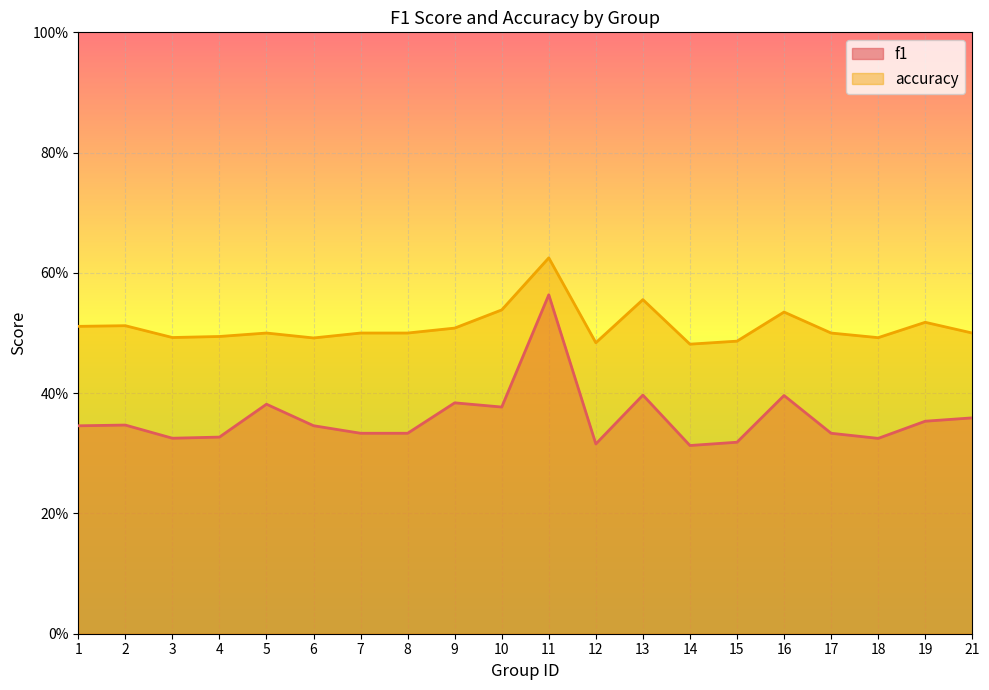

At which category is the sum across all series the highest?

11